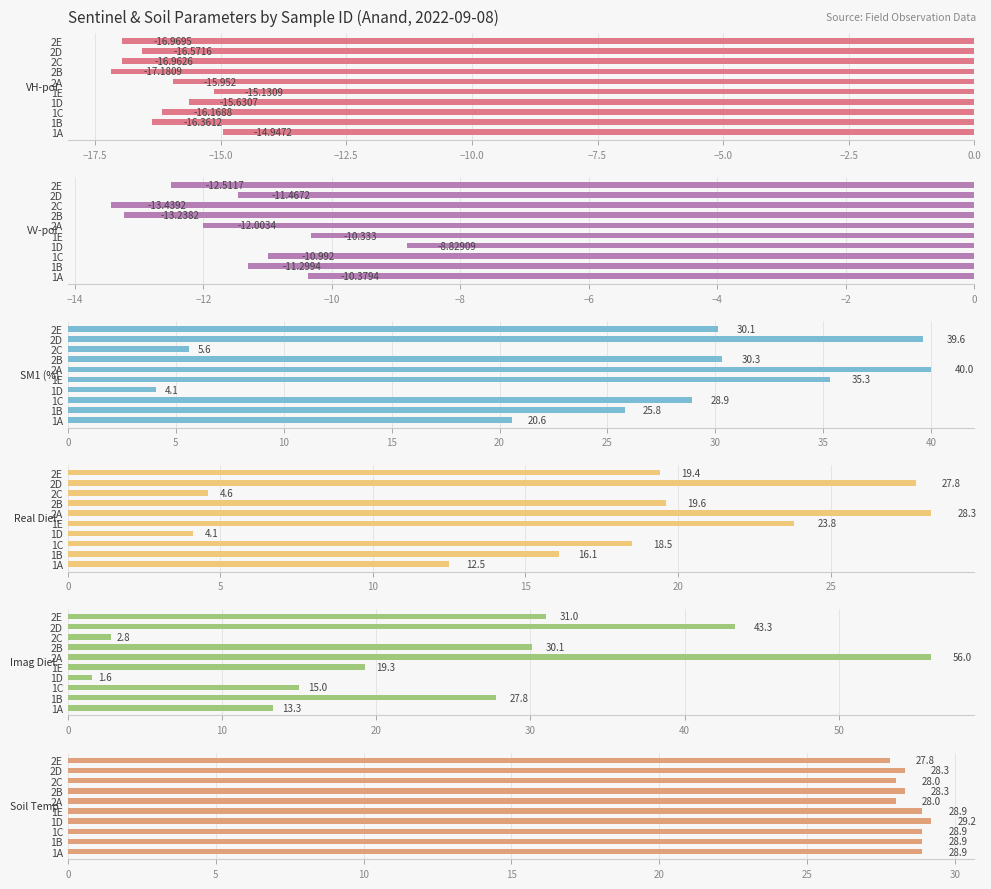

What is the average value of the VV-pol series?

-11.4